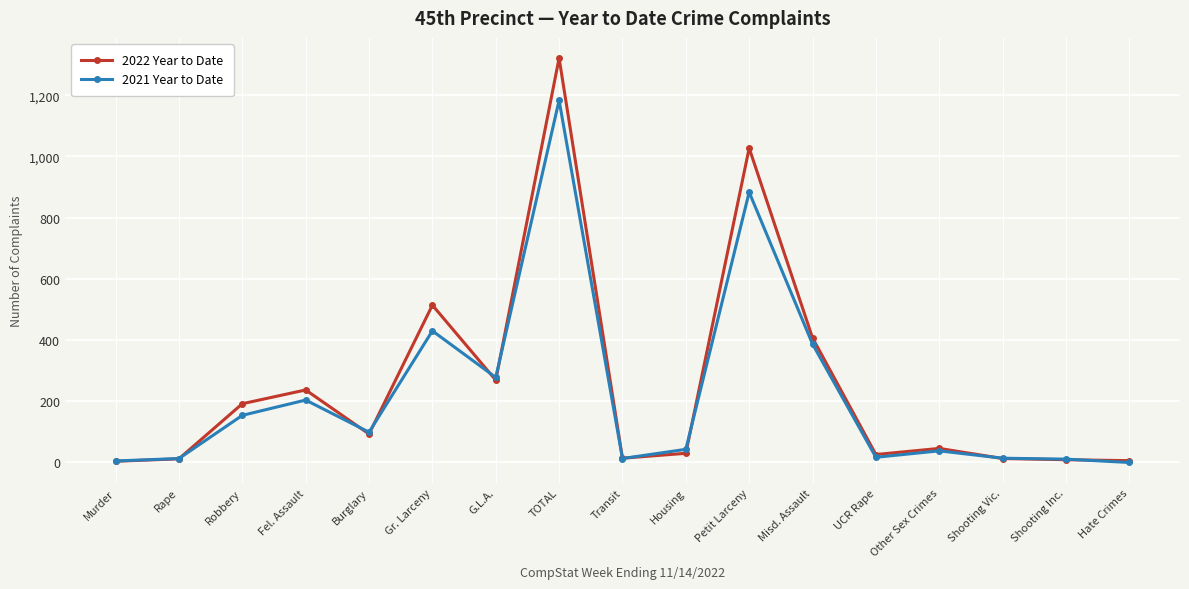

What is the highest value of the 2021 Year to Date series?

1183